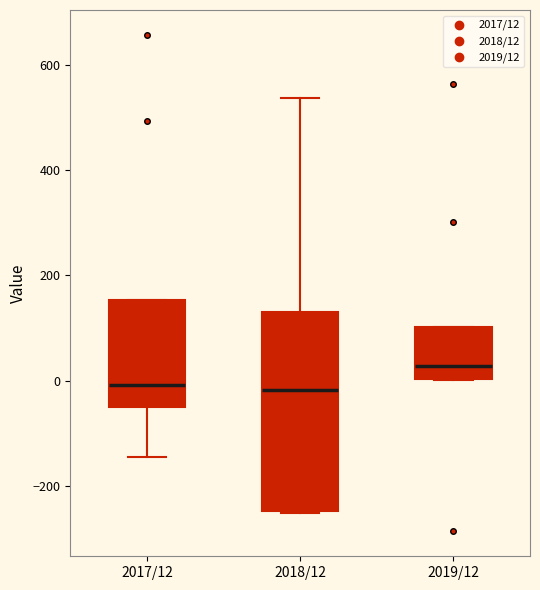

Reading left to right, read every box against the y-axis: the position of its median line, the range the box covers, and the ends of its whiskers. The values are not printed on the chart, so give them approximately, as read against the axis.

2017/12: median 0, box -60 to 160, whiskers -140 to 160
2018/12: median -20, box -240 to 140, whiskers -260 to 540
2019/12: median 20, box 0 to 100, whiskers 0 to 100